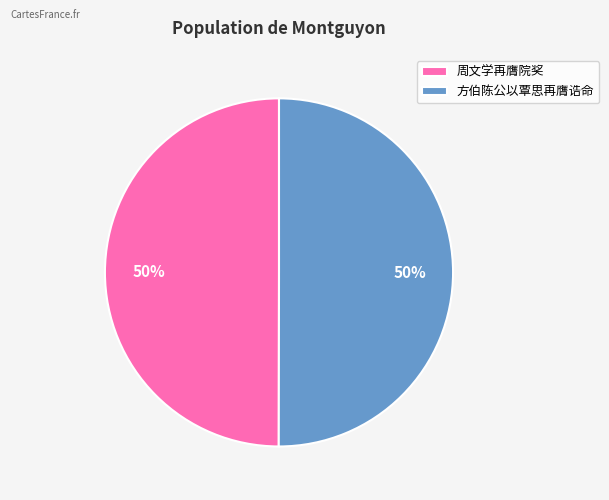

What is the ratio of the value at 方伯陈公以覃思再膺诰命 to the value at 周文学再膺院奖?

1.0